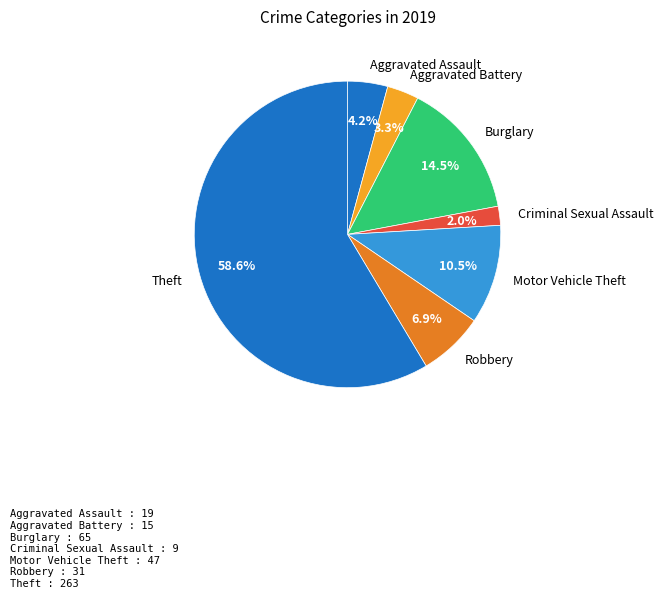

Which category has the biggest portion of the pie?

Theft